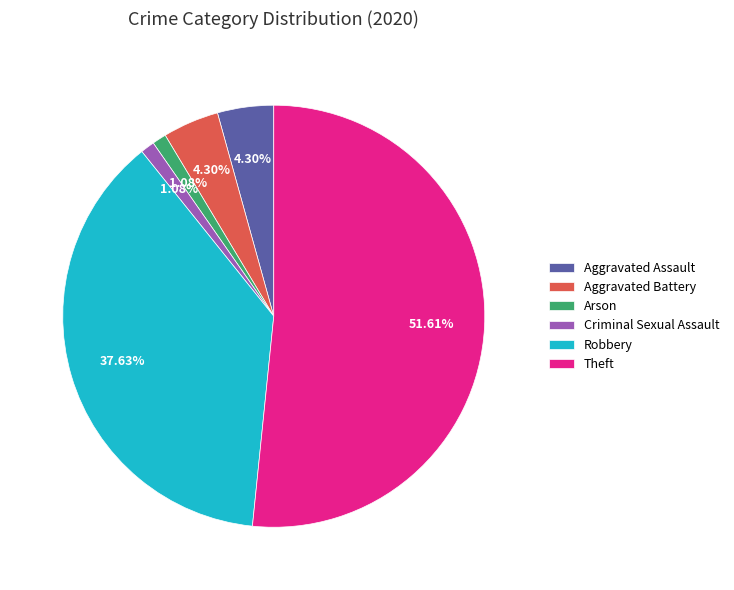

Which slice is the largest?

Theft